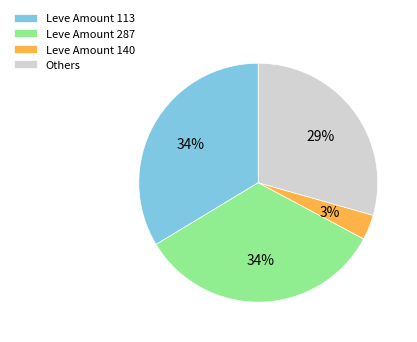

Is the sum of Leve Amount 287 and Leve Amount 113 greater than half?

Yes